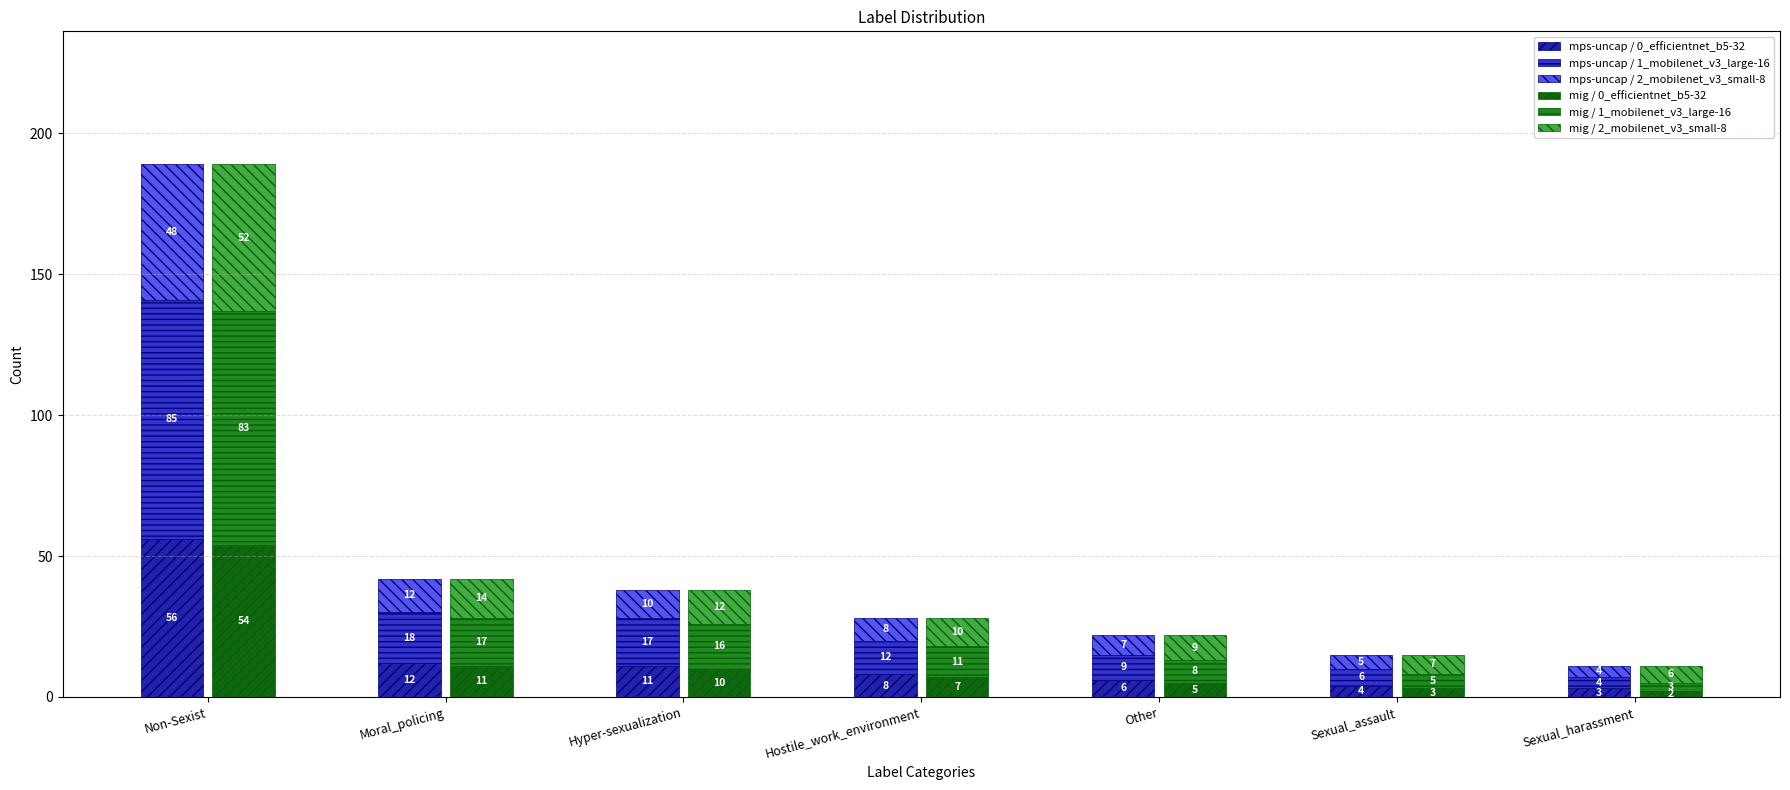

How many categories are shown in the chart?

7